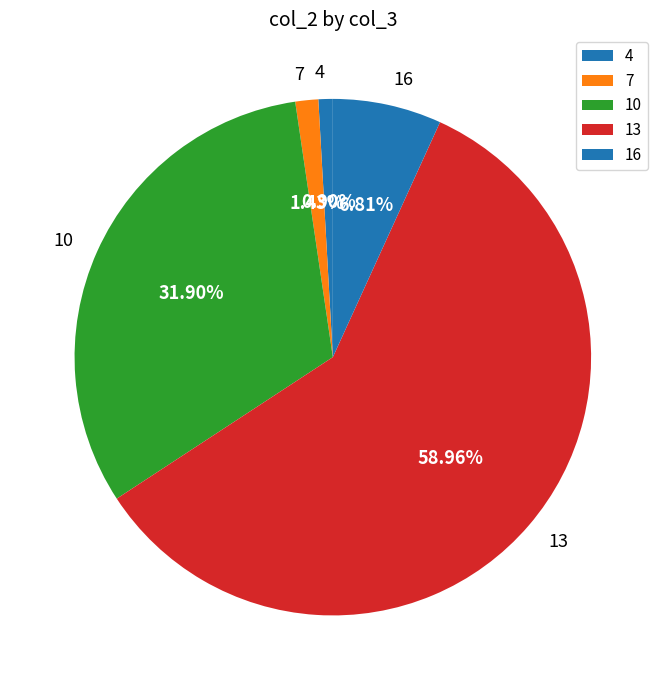

Which has a higher value, 13 or 10?

13